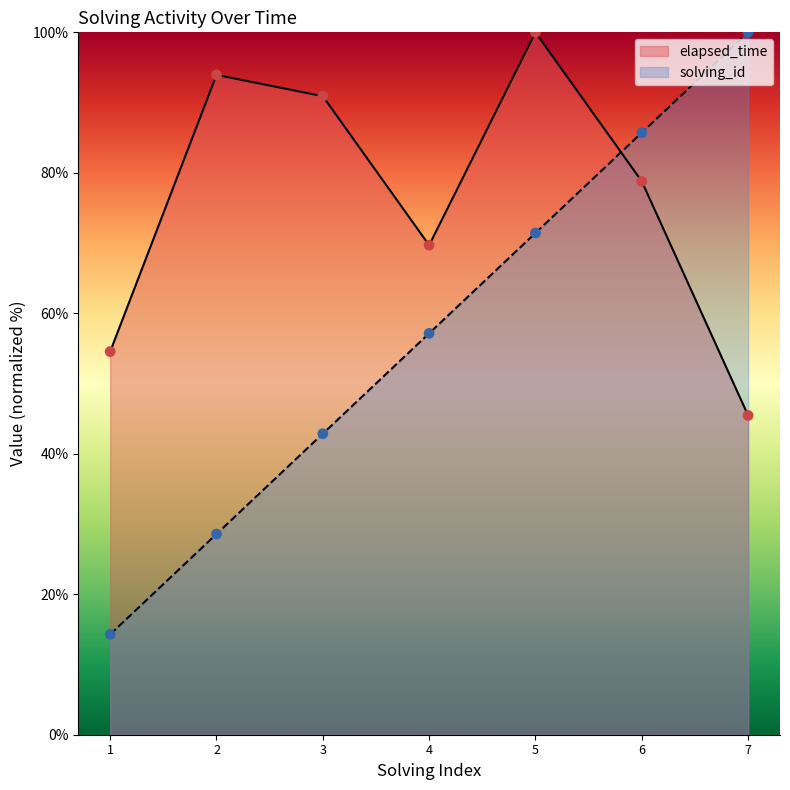

What is the total value across all series at 7?

145.5